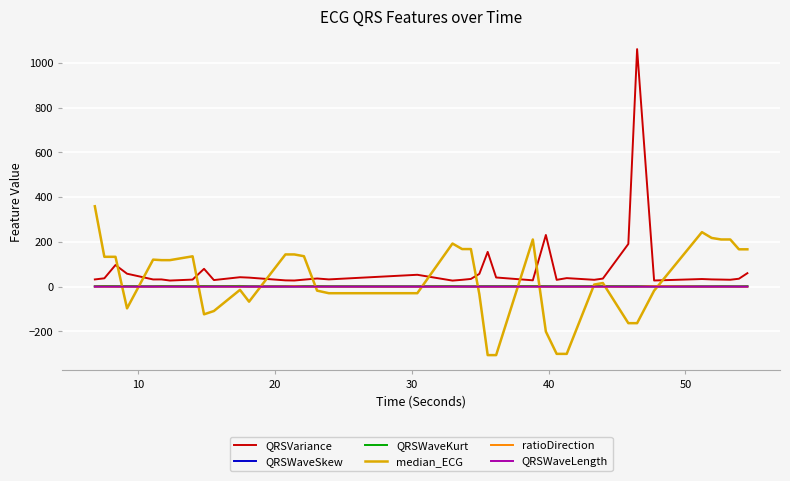

Which series has the widest spread of values?

QRSVariance